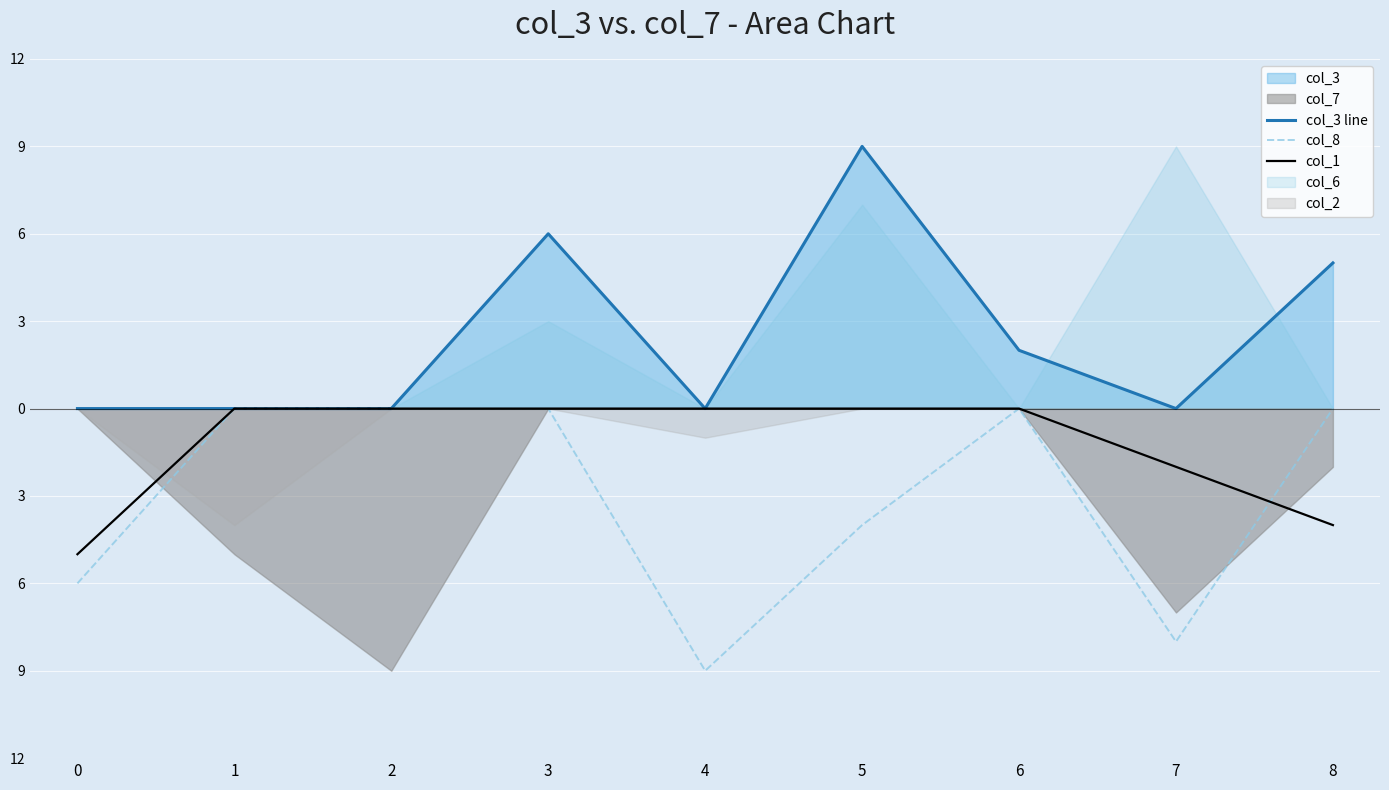

What is the sum of the col_1 values at 6 and 7?

-2